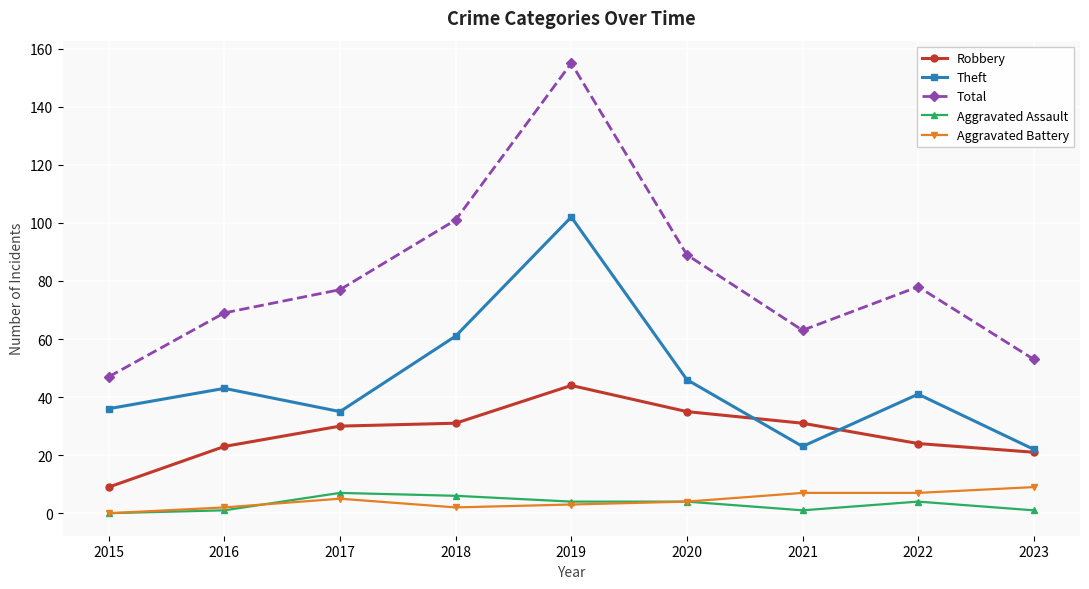

What is the average value of the Theft series?

45